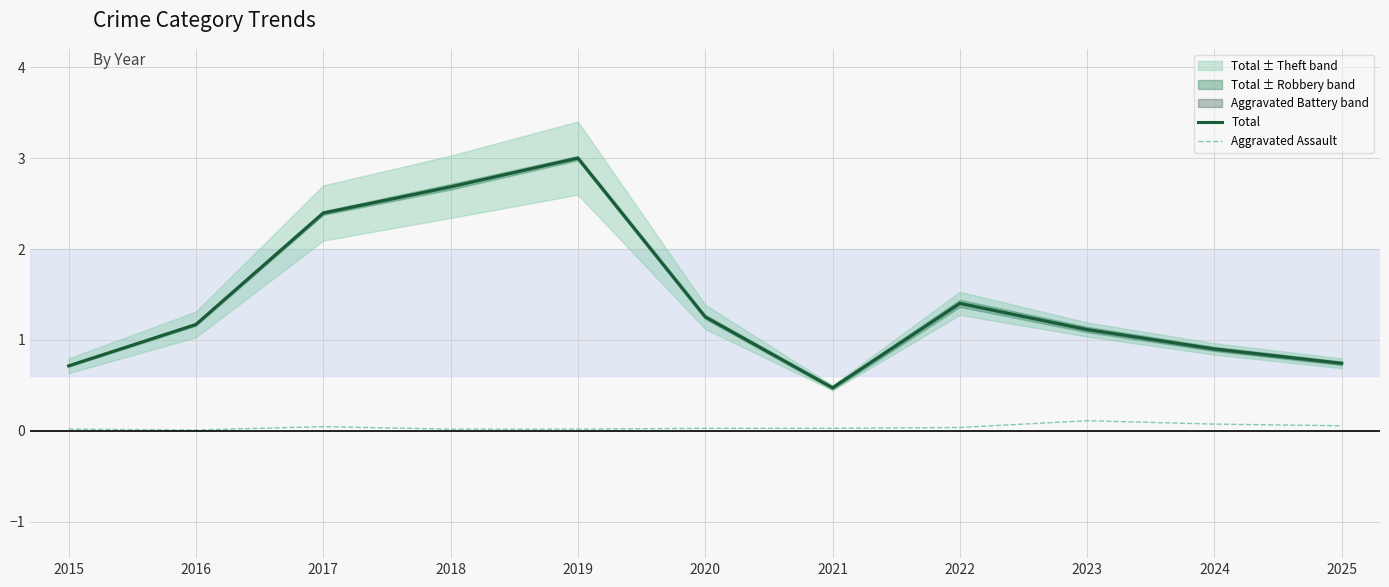

Which series has the largest range (max minus min)?

Total